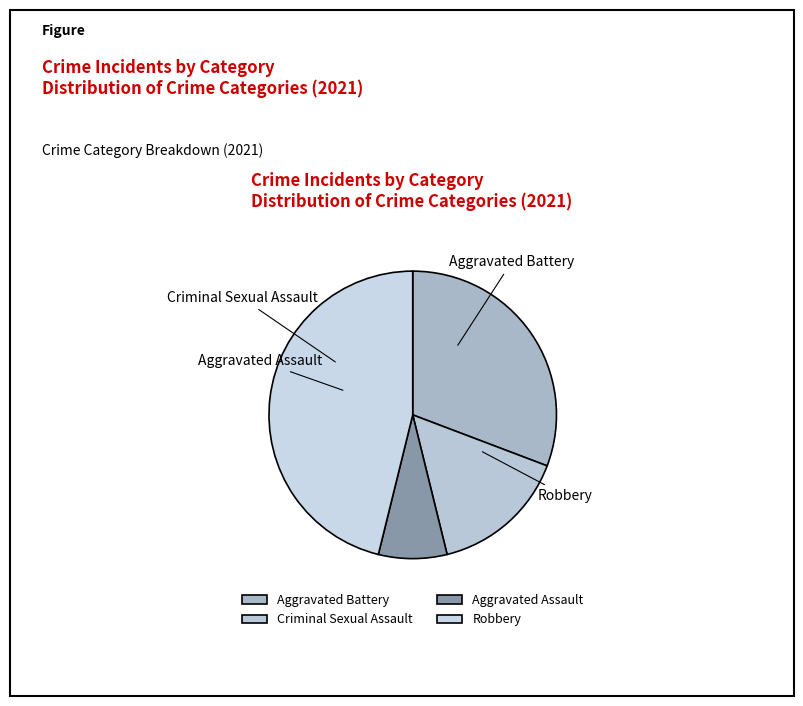

How many slices are in this pie chart?

4